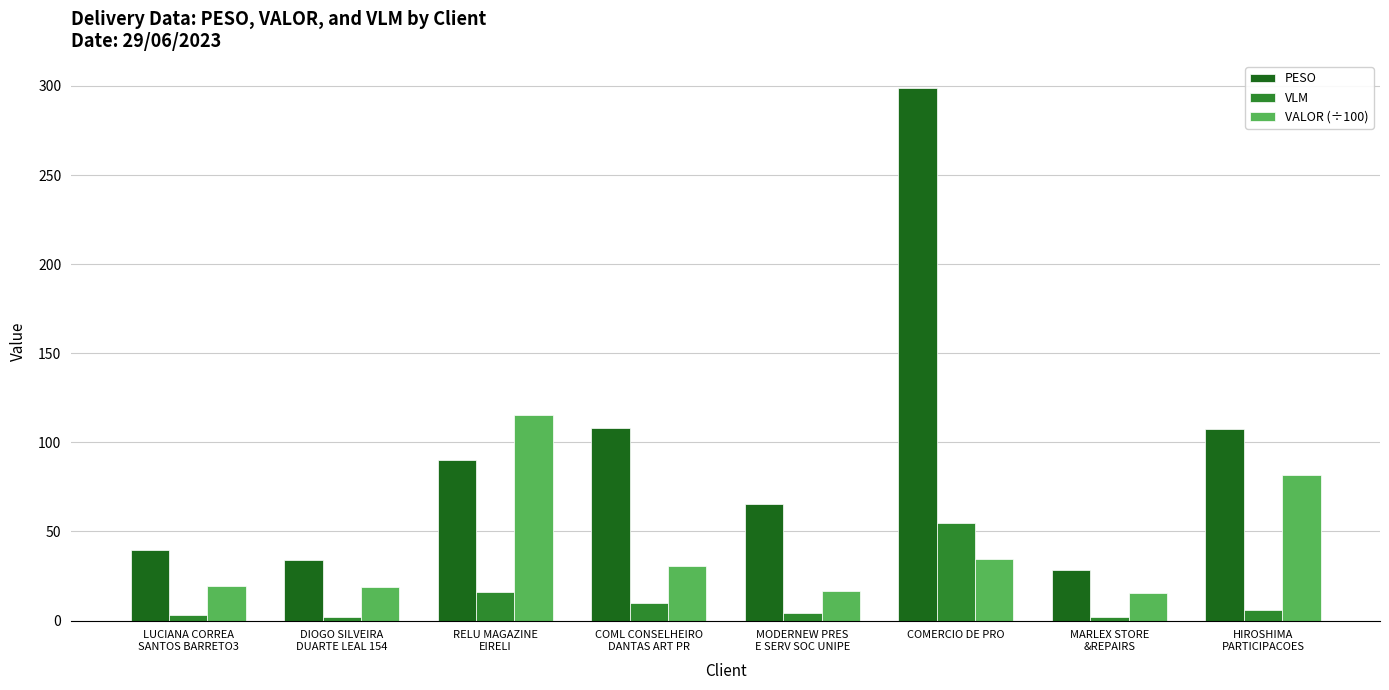

Is the value of VLM at DIOGO SILVEIRA
DUARTE LEAL 154 greater than the value of VALOR (÷100) at HIROSHIMA
PARTICIPACOES?

No